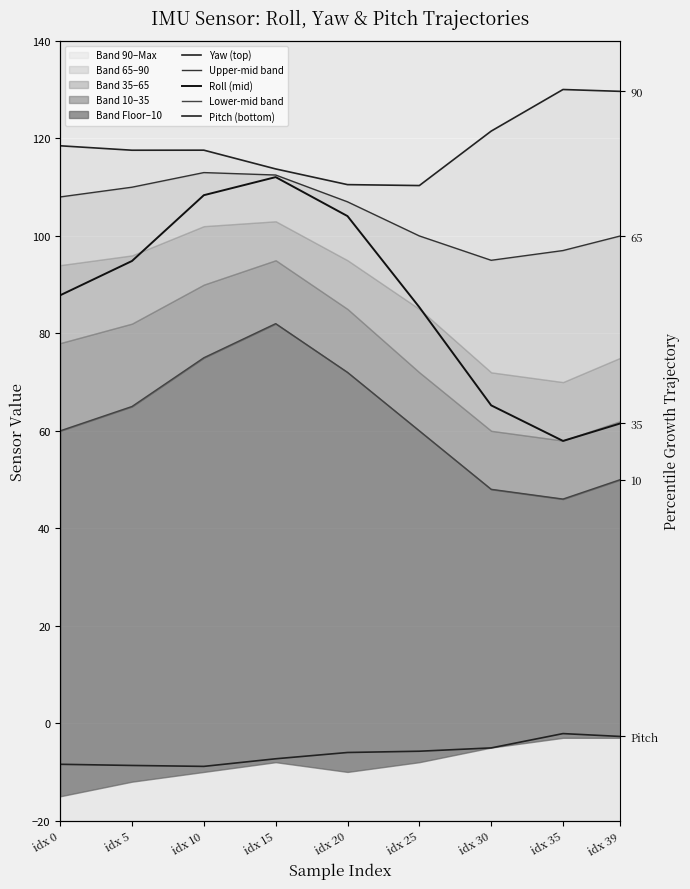

Read the Pitch (bottom) value at idx 25.

-5.8